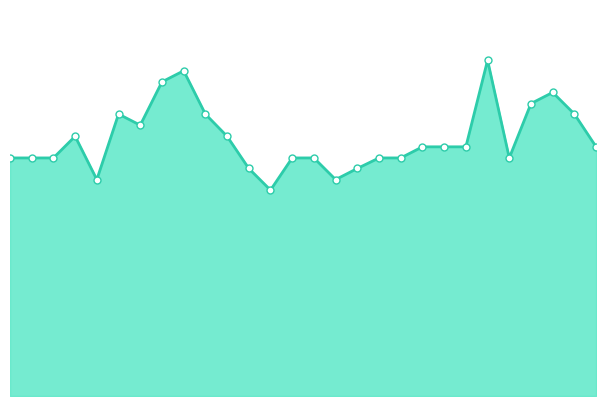

How many lines are shown in the chart?

1